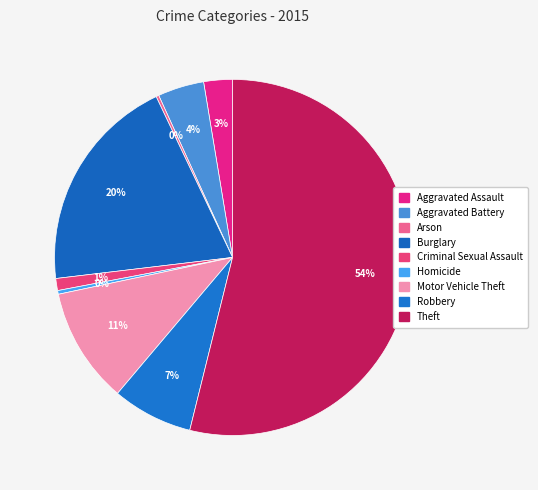

To the nearest percent, what is the average slice percentage?

11%